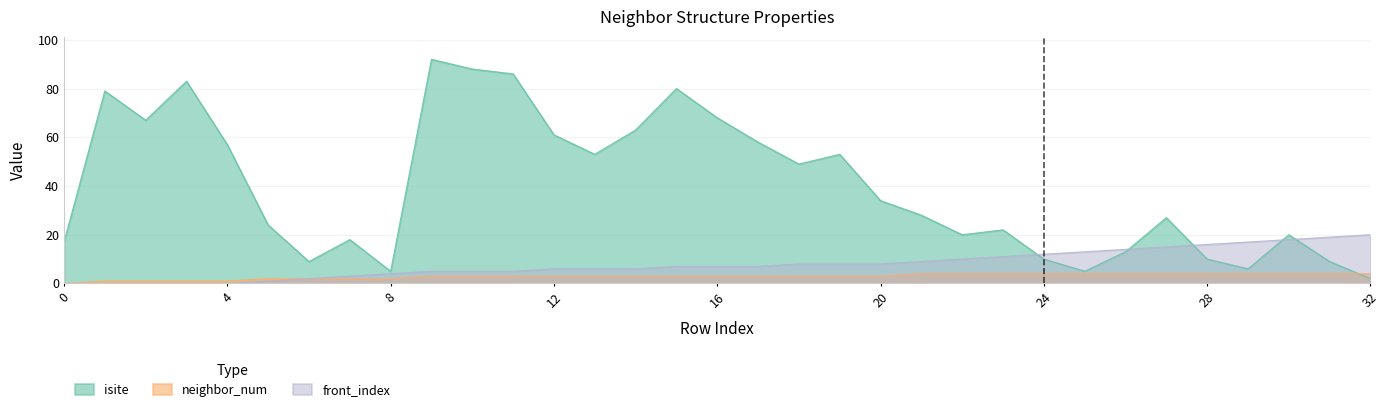

Where is front_index nearest to the value 10?

22